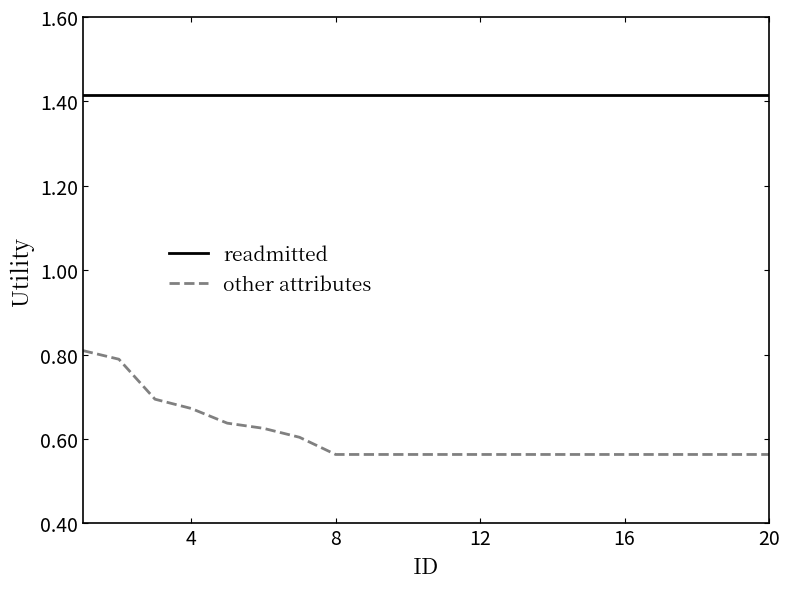

Which series has the largest range (max minus min)?

other attributes